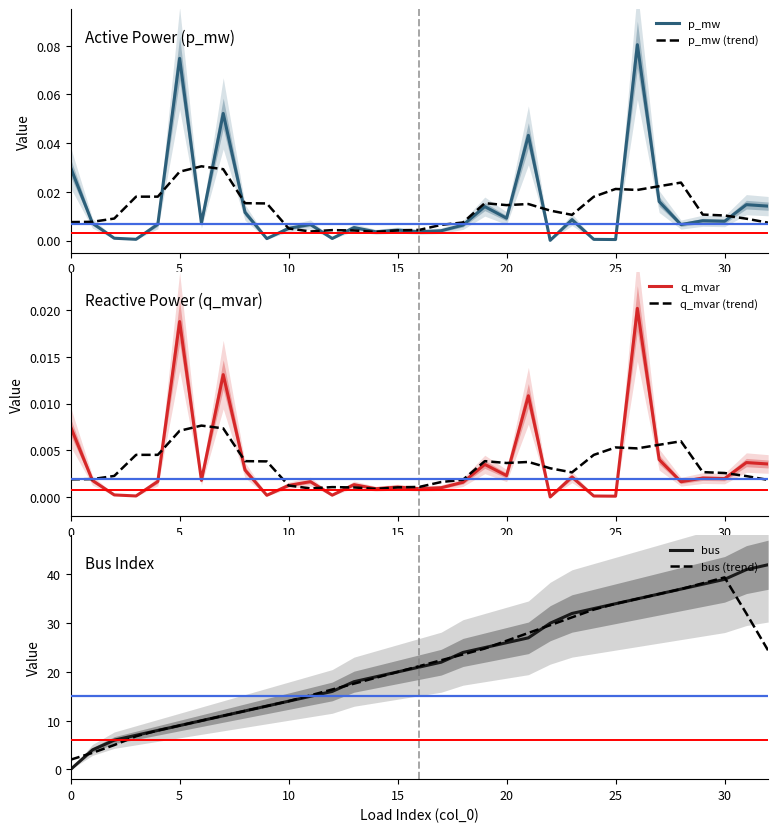

After their last crossing, which series has the higher values: q_mvar or q_mvar (trend)?

q_mvar